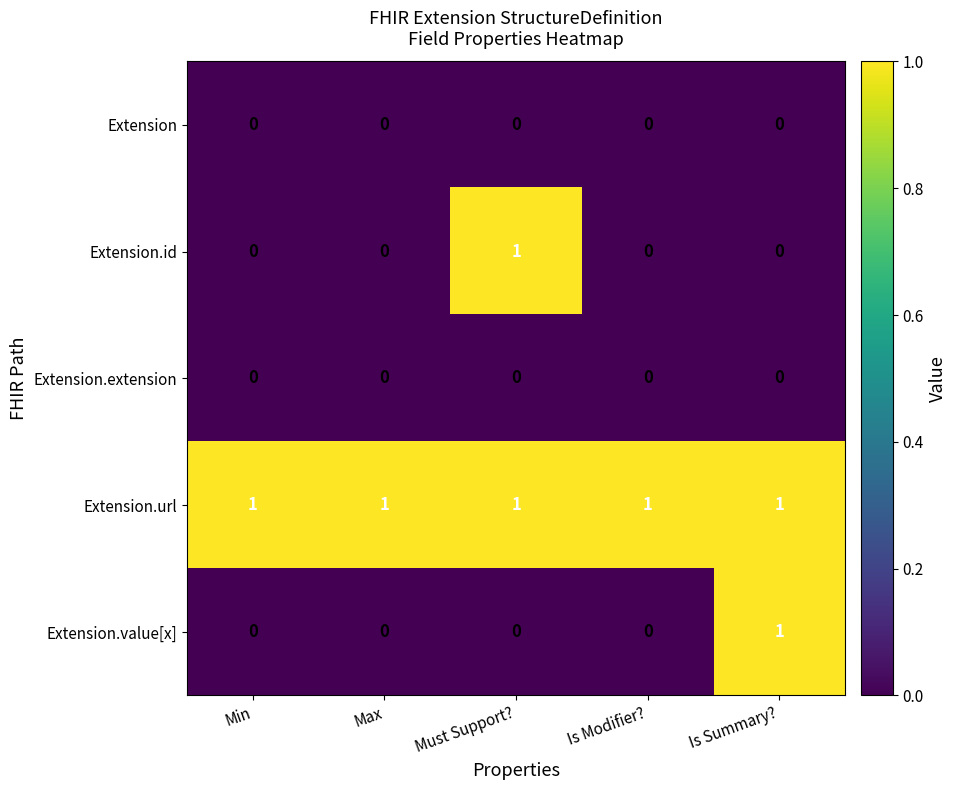

How many data points does each series have?

5